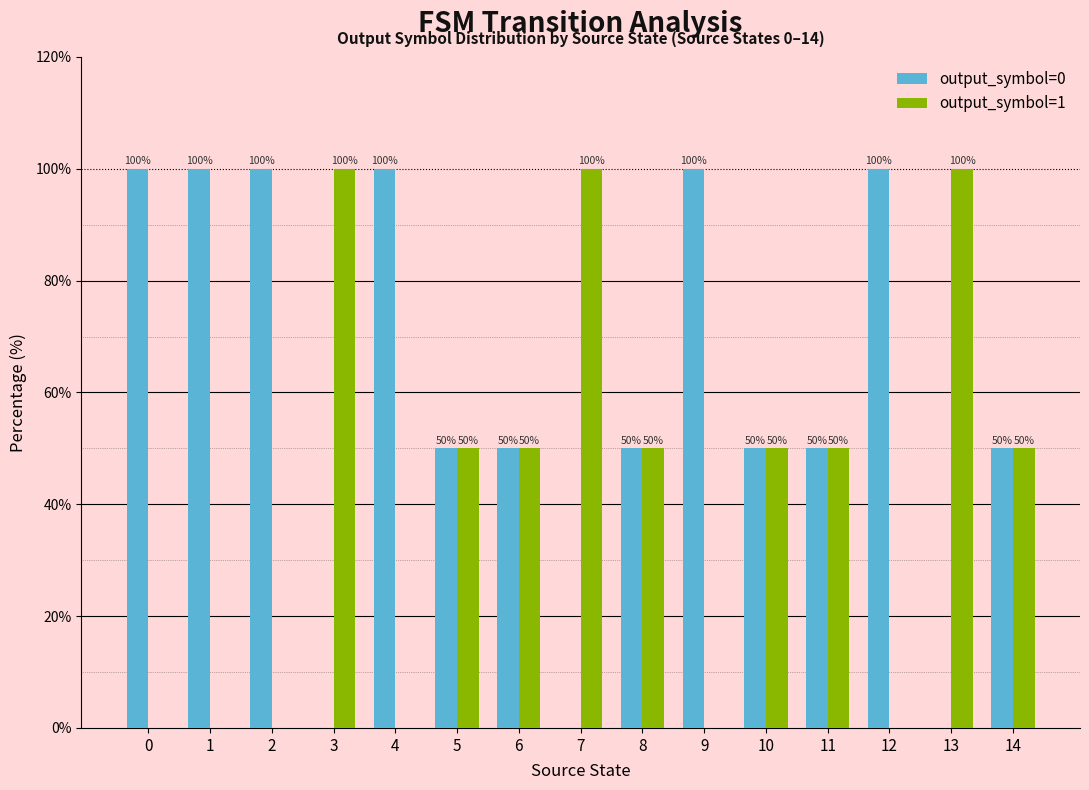

How many distinct data groups are displayed?

2